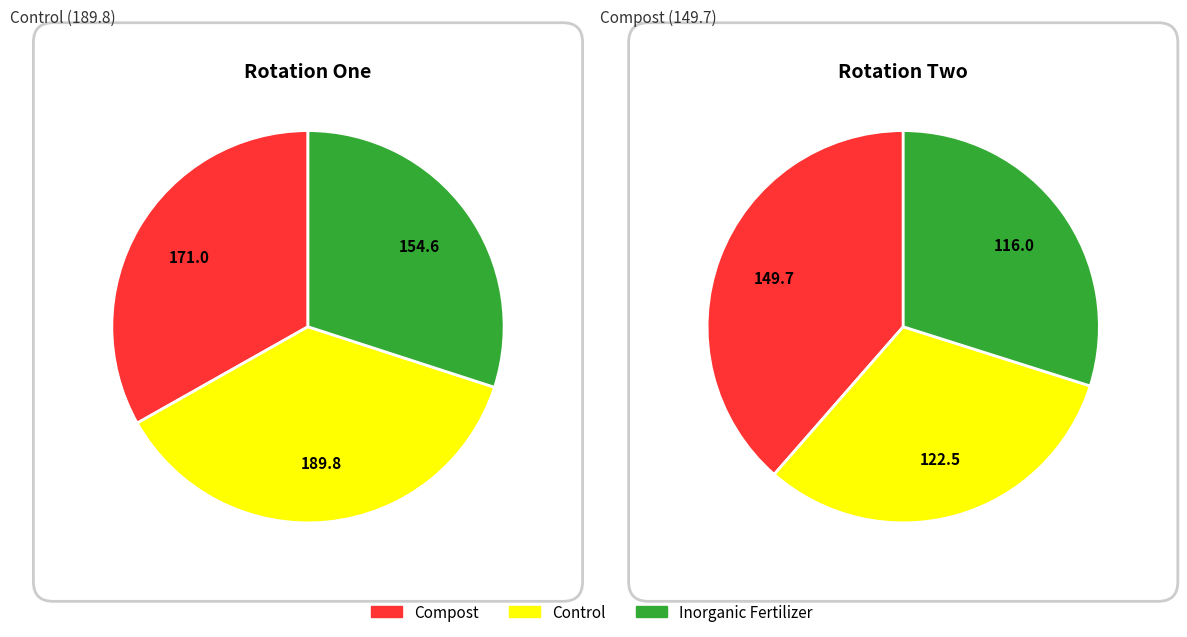

Which series has the widest spread of values?

Control